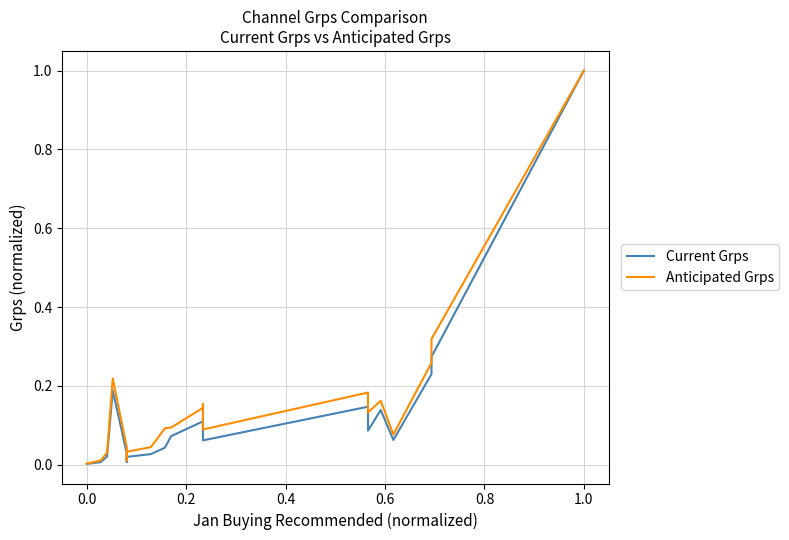

At which category is the sum across all series the highest?

1.0